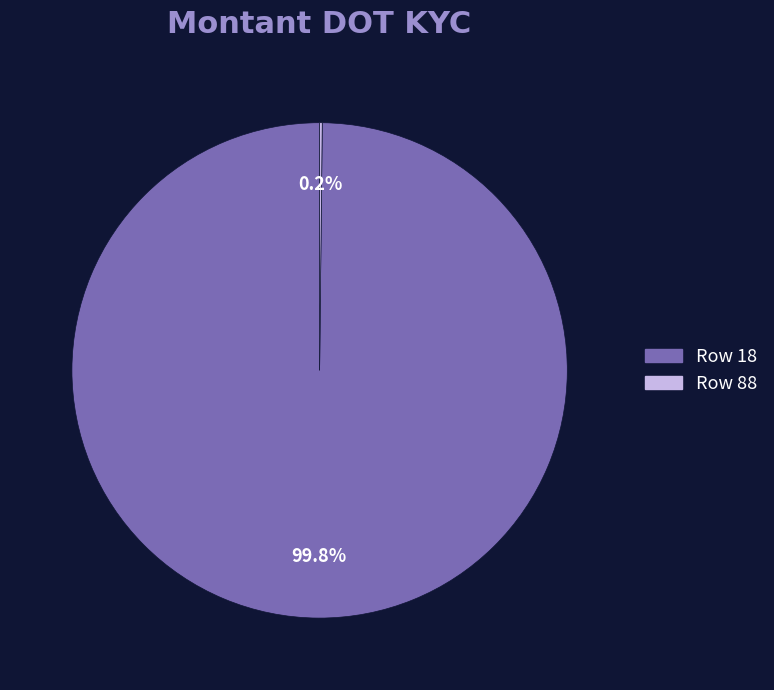

Is there a majority slice in this chart?

Yes